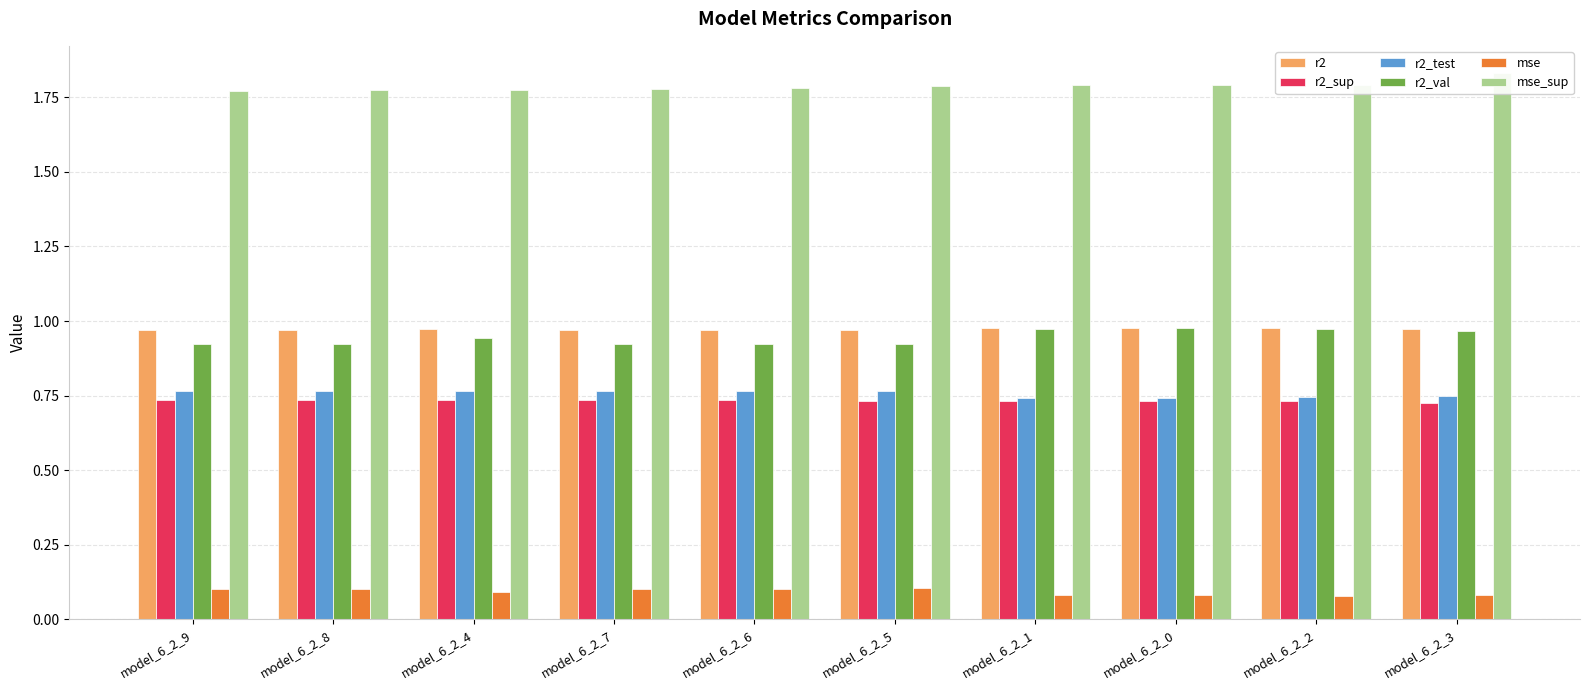

Between model_6_2_2 and model_6_2_0, which is larger?

model_6_2_2